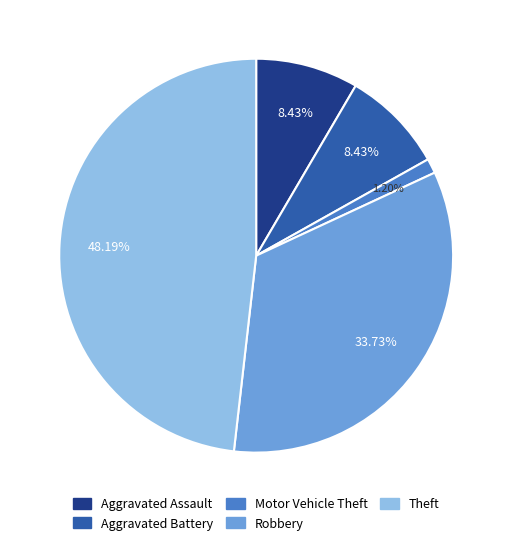

To the nearest percent, what is the difference between the largest and smallest slice percentages?

47%